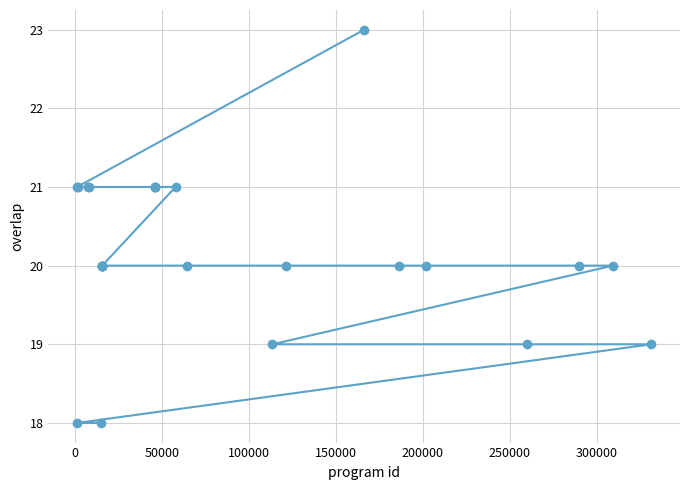

What is the value of the 7th point from the left?

20